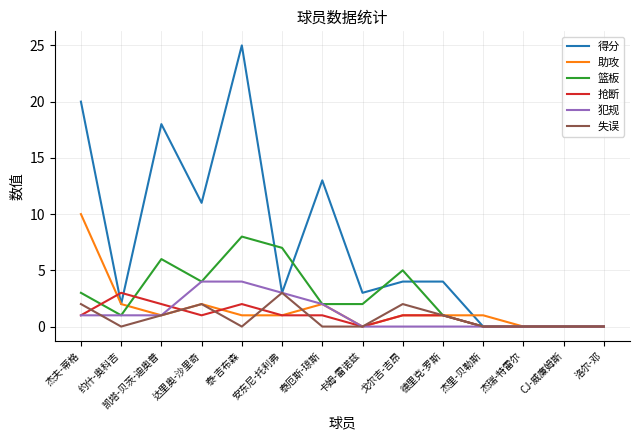

What is the maximum value shown in the chart?

25